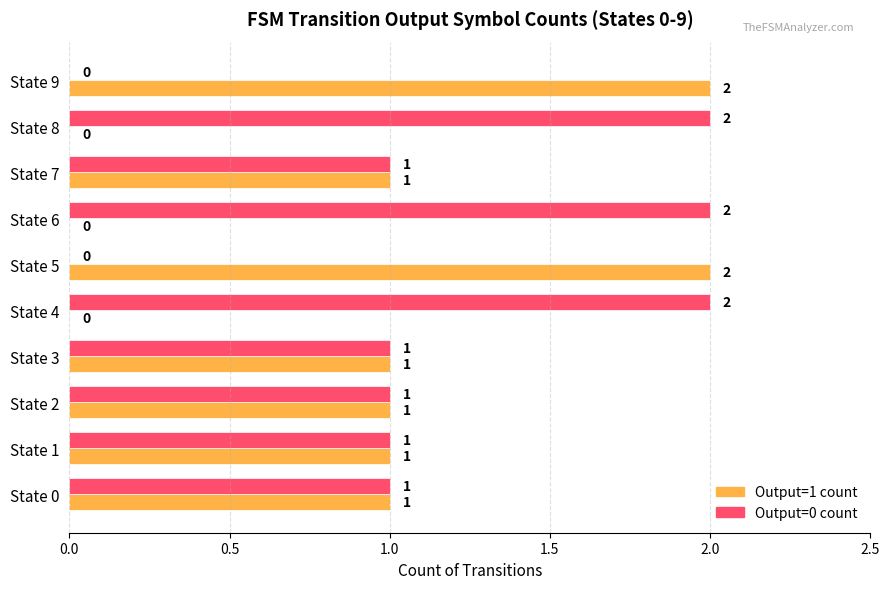

Is it true that Output=1 count equals 0 at State 7?

False